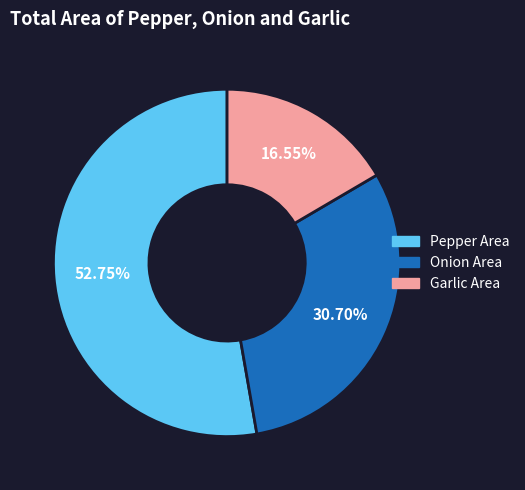

What is the majority slice?

Pepper Area